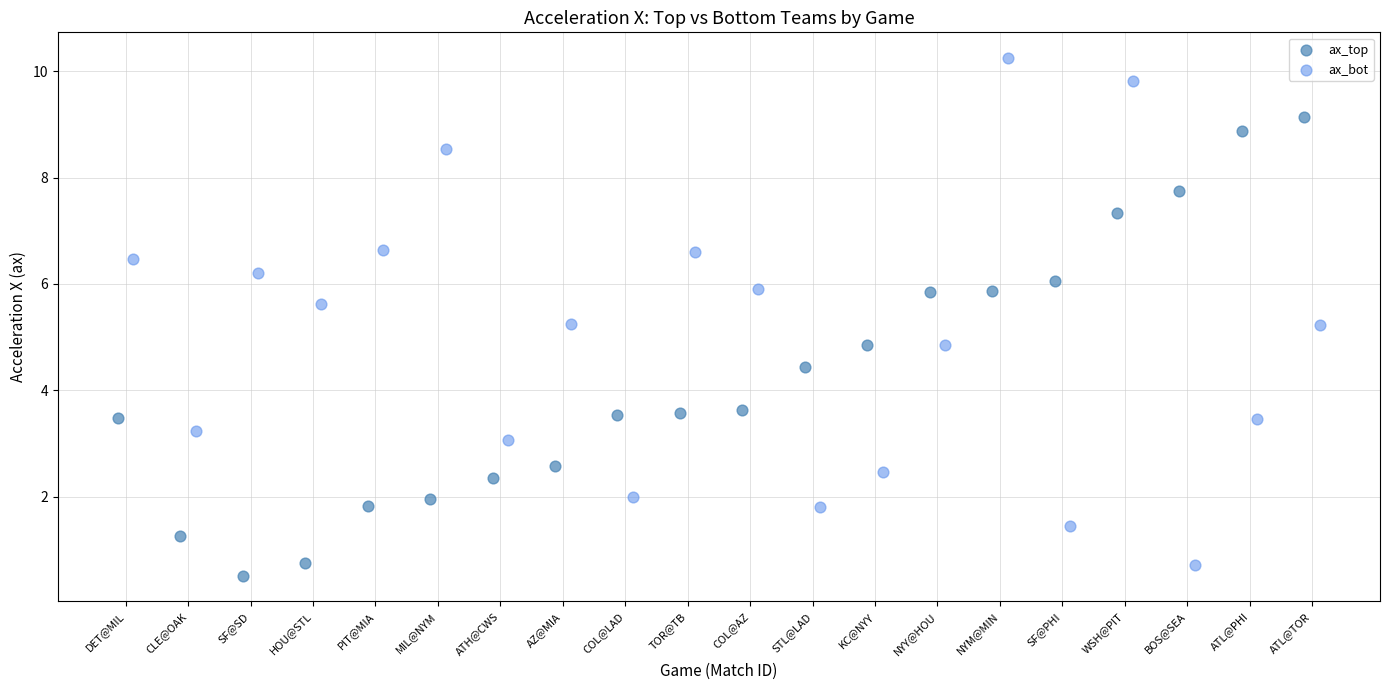

What are all the series names shown in the legend?

ax_top, ax_bot